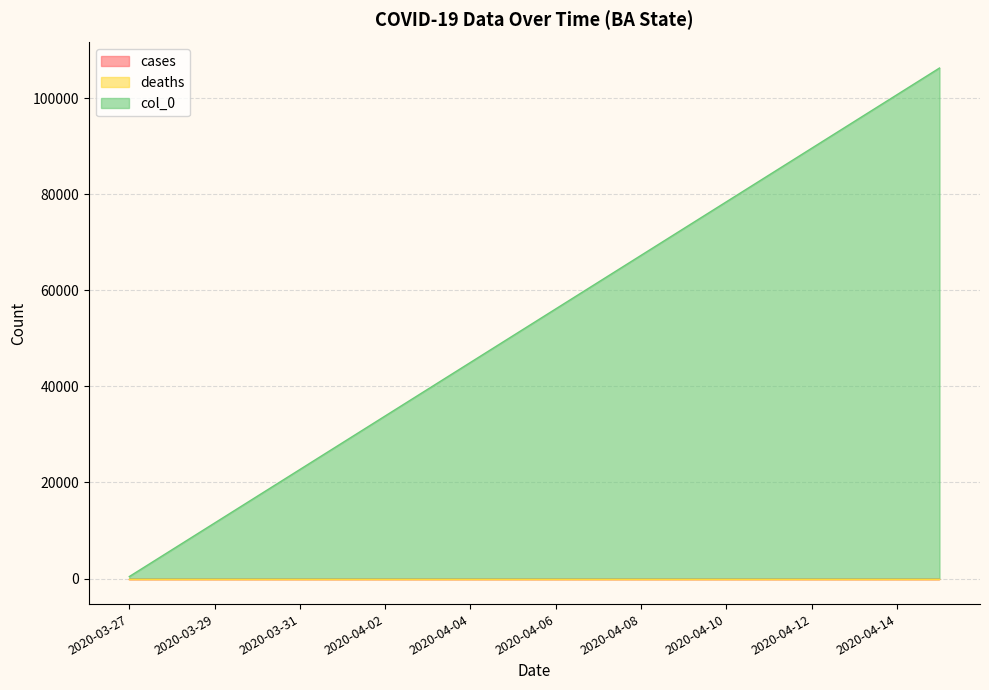

Which series has the largest range (max minus min)?

col_0